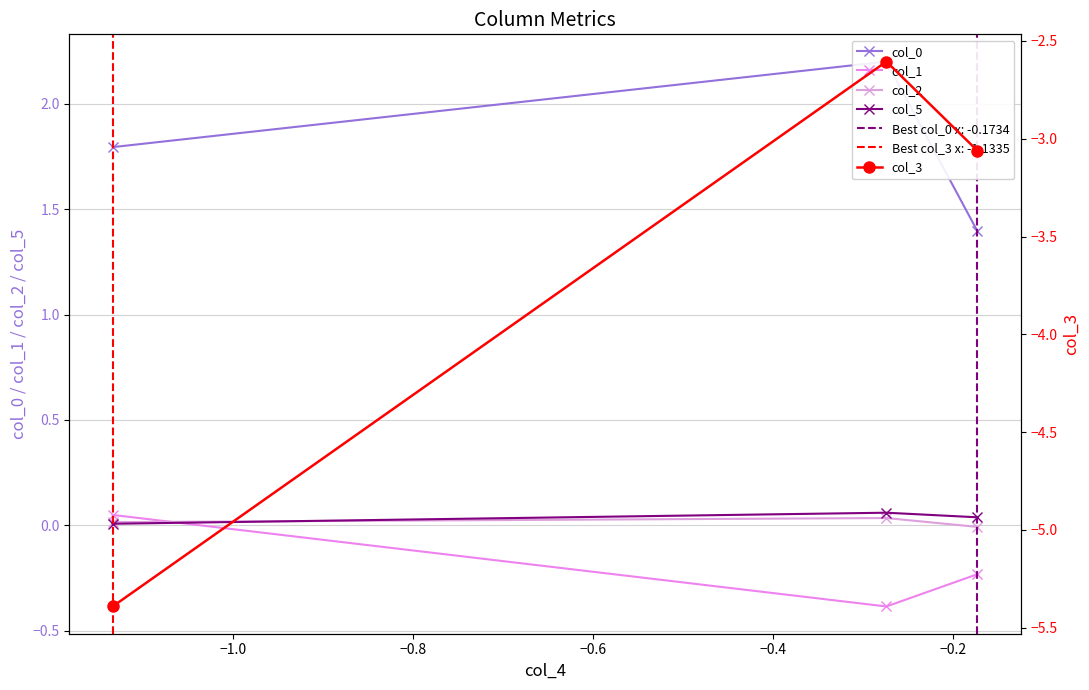

How many positive values does the col_1 series have?

1